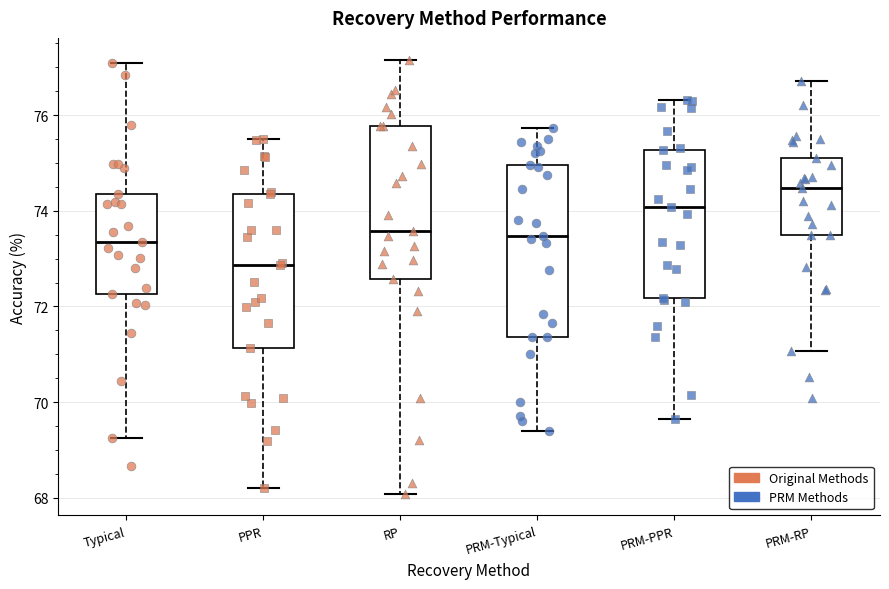

Reading left to right, transcribe this box plot: for each box, give where its median line is, the range the box spans, and where its two whiskers end, as read against the y-axis. The values are not printed on the chart, so give them approximately, as read against the axis.

Typical: median 73.4, box 72.2 to 74.4, whiskers 69.2 to 77.0
PPR: median 72.8, box 71.2 to 74.4, whiskers 68.2 to 75.4
RP: median 73.6, box 72.6 to 75.8, whiskers 68.0 to 77.2
PRM-Typical: median 73.4, box 71.4 to 75.0, whiskers 69.4 to 75.8
PRM-PPR: median 74.0, box 72.2 to 75.2, whiskers 69.6 to 76.4
PRM-RP: median 74.4, box 73.4 to 75.2, whiskers 71.0 to 76.8